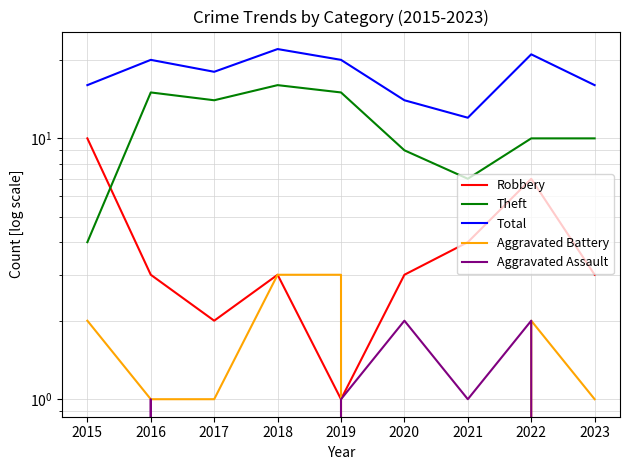

Which series has the widest spread of values?

Theft